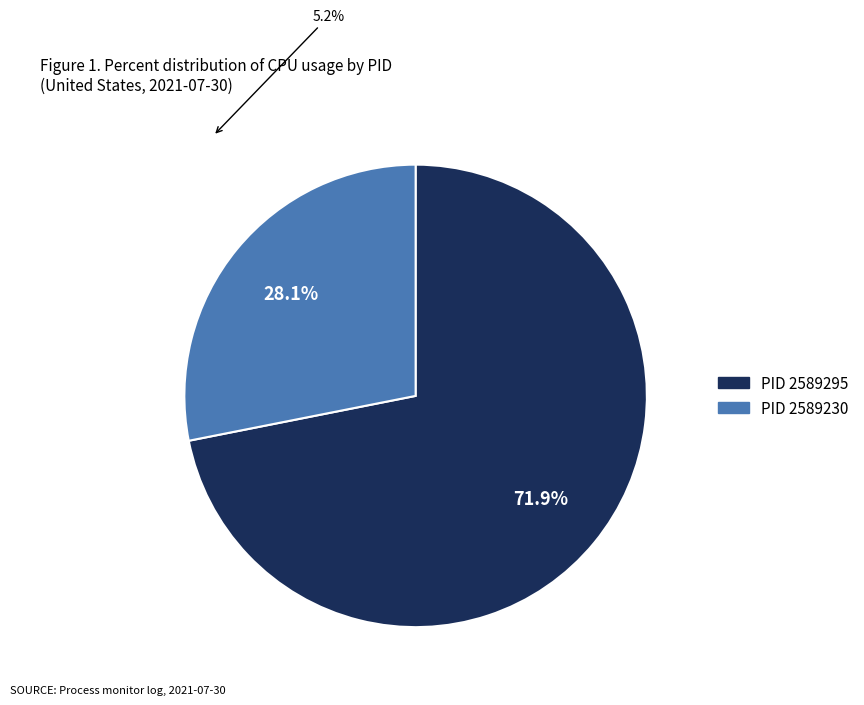

Is there a majority slice in this chart?

Yes